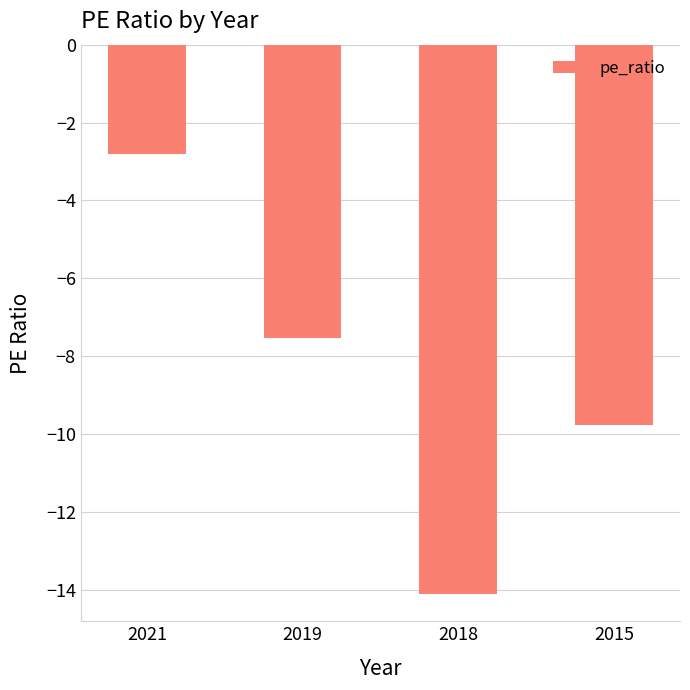

List the labels in order of value, smallest first.

2018, 2015, 2019, 2021